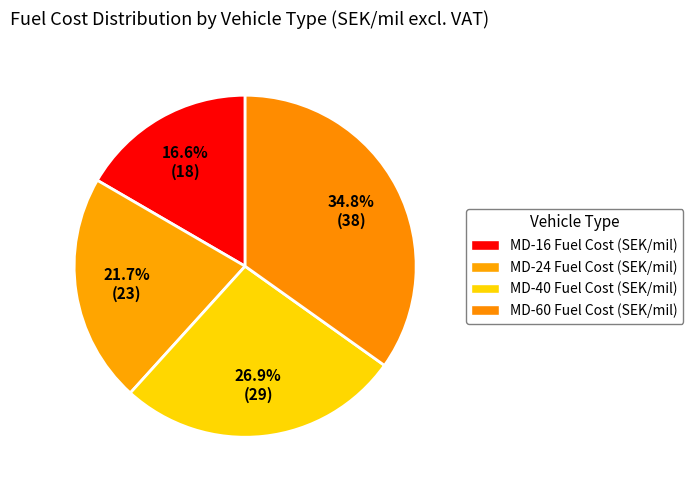

What is the largest slice in the pie chart?

MD-60 Fuel Cost